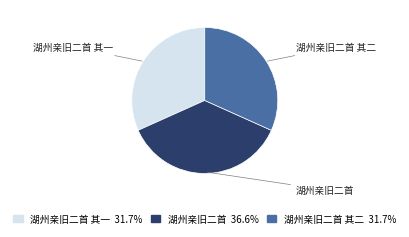

Does any single category account for the majority?

No